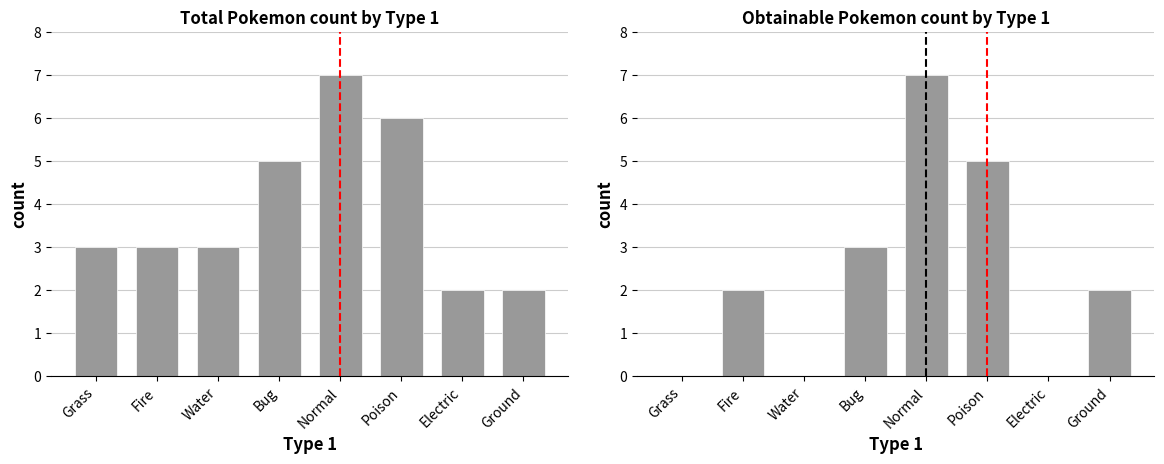

Rank the series by their average value, from highest to lowest.

Total Count, Obtainable Count